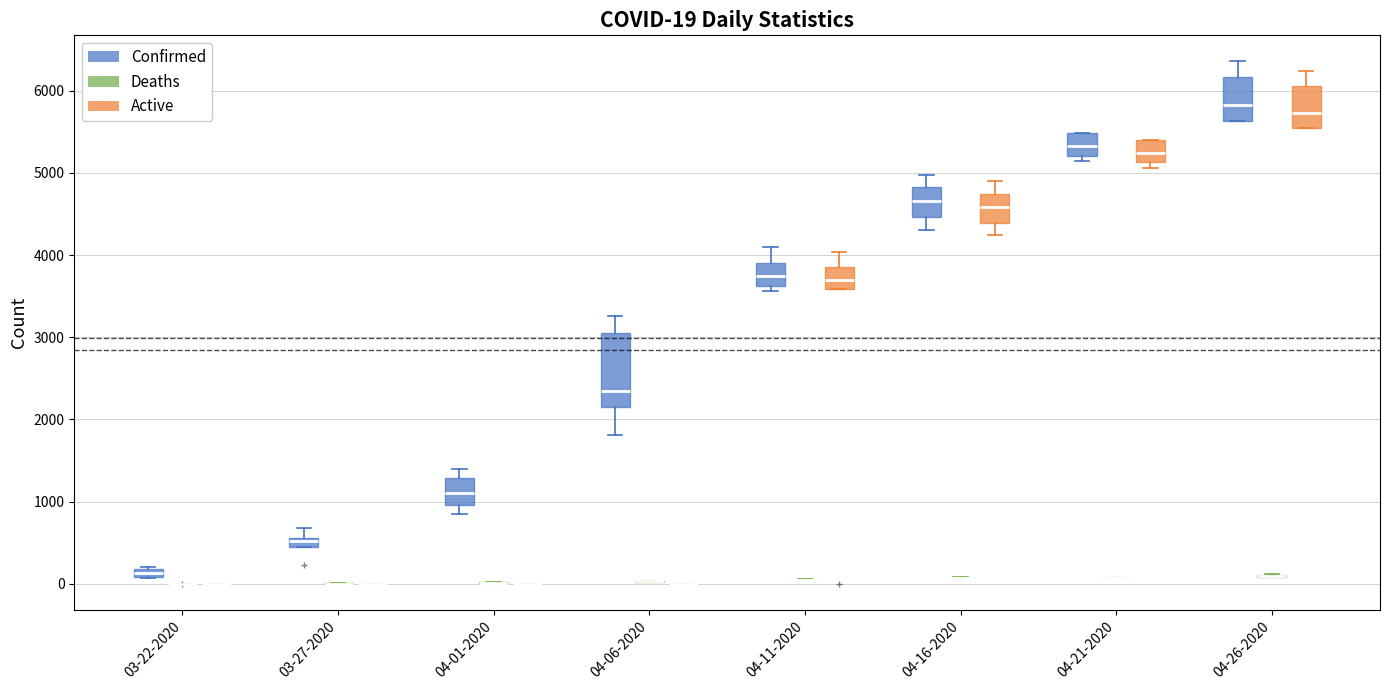

Comparing the boxes themselves (not the whiskers), which one is the tallest?

04-06-2020 (Confirmed)